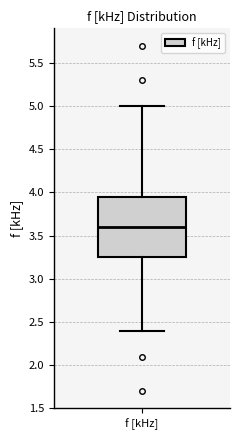

Transcribe this box plot: give where the median line is, the range the box spans, and where the two whiskers end, as read against the y-axis. The values are not printed on the chart, so give them approximately, as read against the axis.

median 3.60, box 3.25 to 3.95, whiskers 2.40 to 5.00